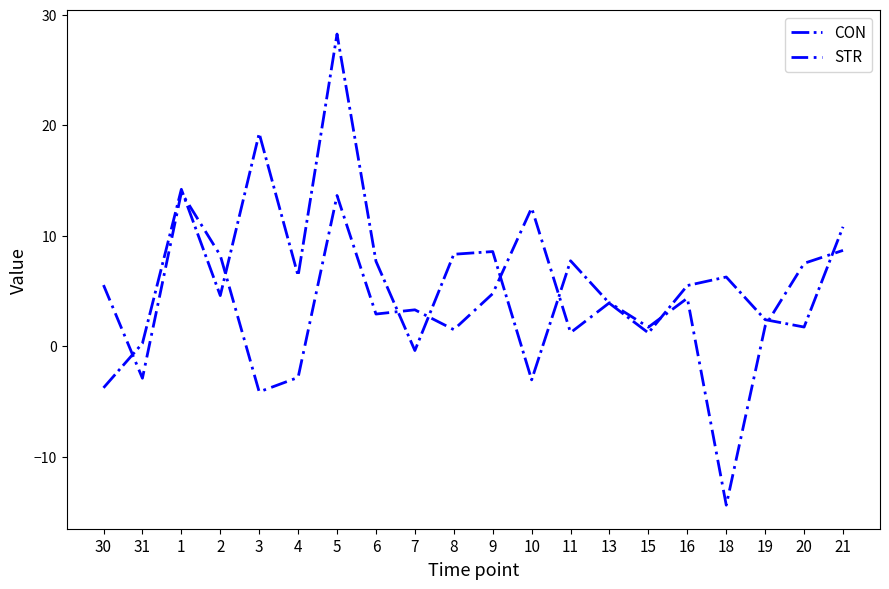

Read the STR value at 18.

-14.4